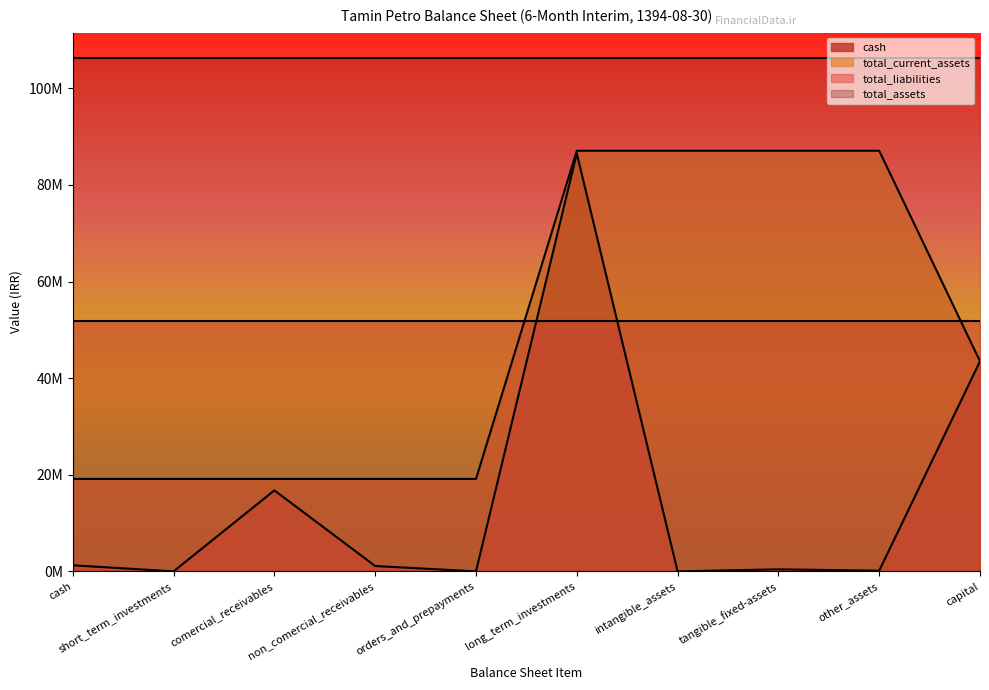

Does the chart display data point markers on the line(s)?

No